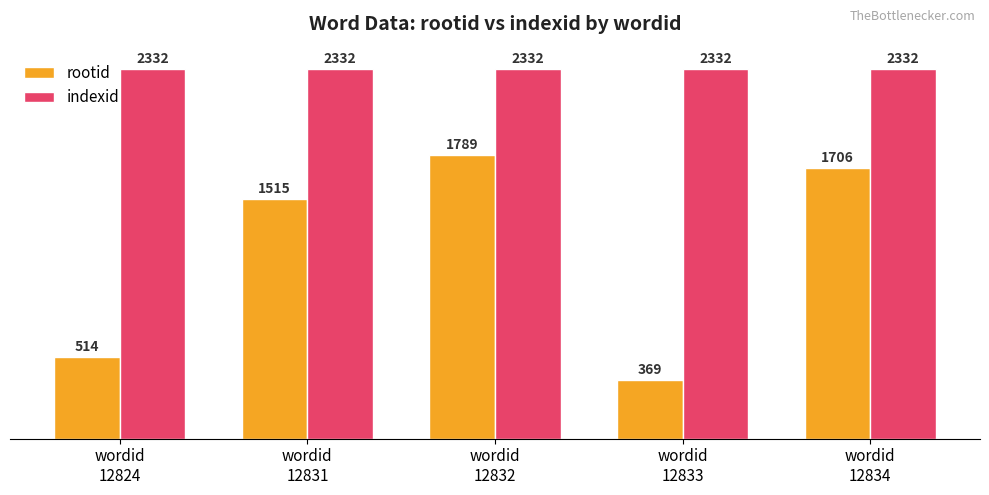

Count the number of data series in this chart.

2